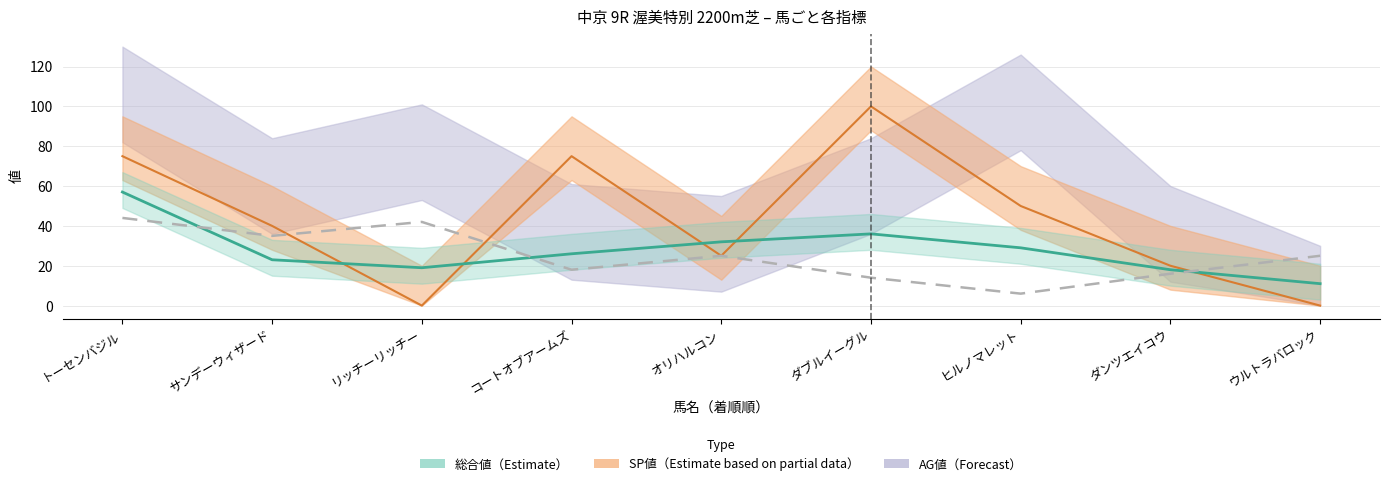

List the labels in order of value, largest first.

トーセンバジル, リッチーリッチー, サンデーウィザード, オリハルコン, ウルトラバロック, コートオブアームズ, ダンツエイコウ, ダブルイーグル, ヒルノマレット